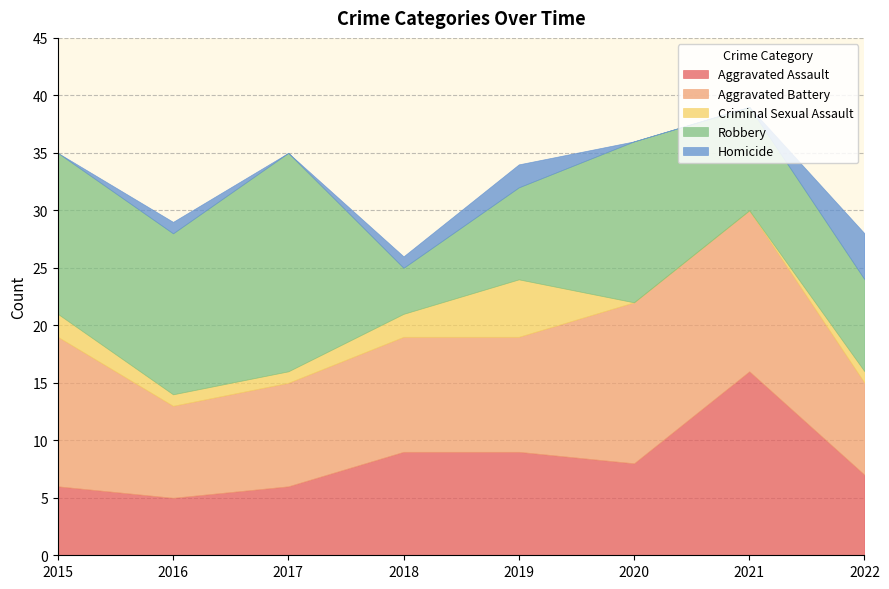

How many data points does each series have?

8